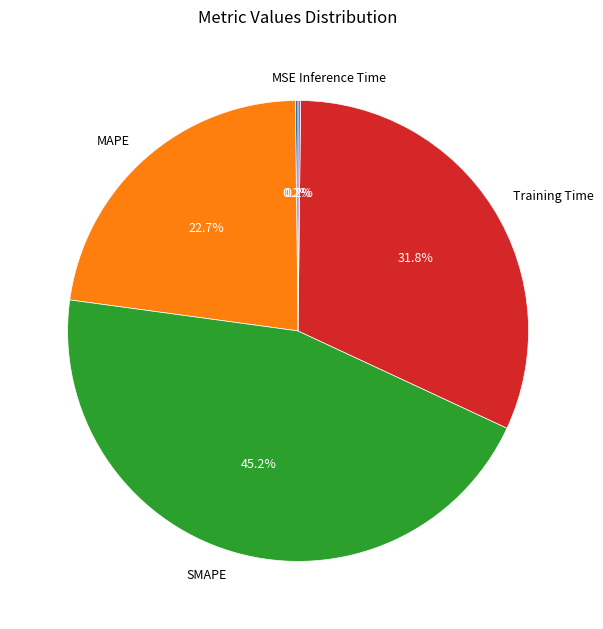

Is there a majority slice in this chart?

No